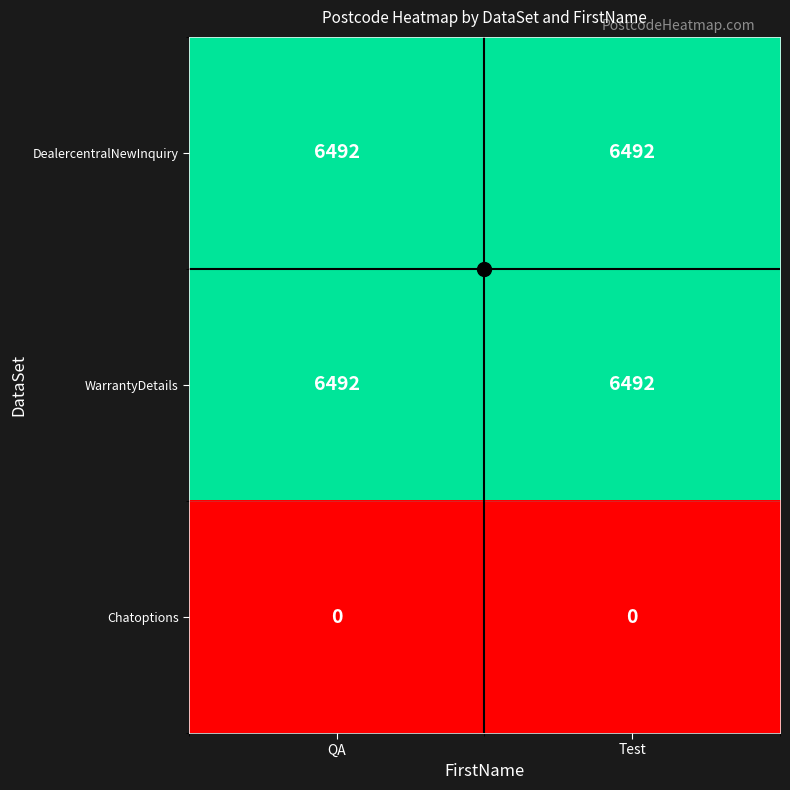

At how many categories does at least one series exceed 2433?

2